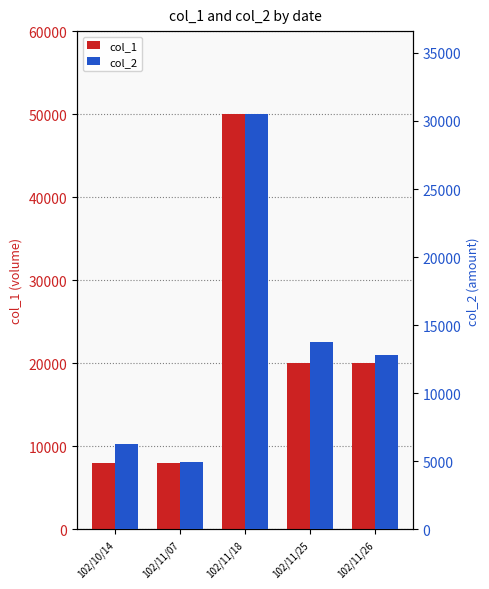

What is the average value of the col_2 series?

13660